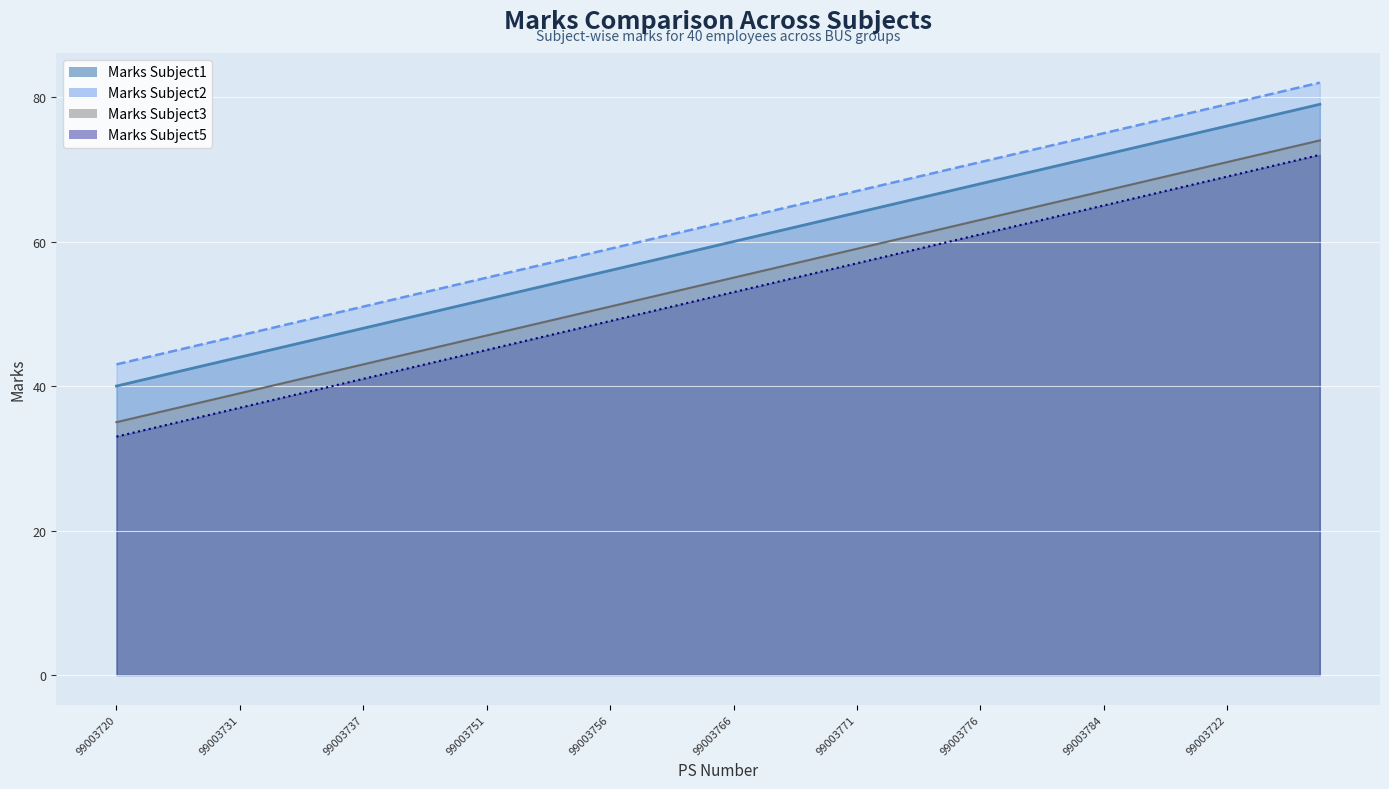

What is the difference between the maximum and minimum values in the Marks Subject2 series?

39